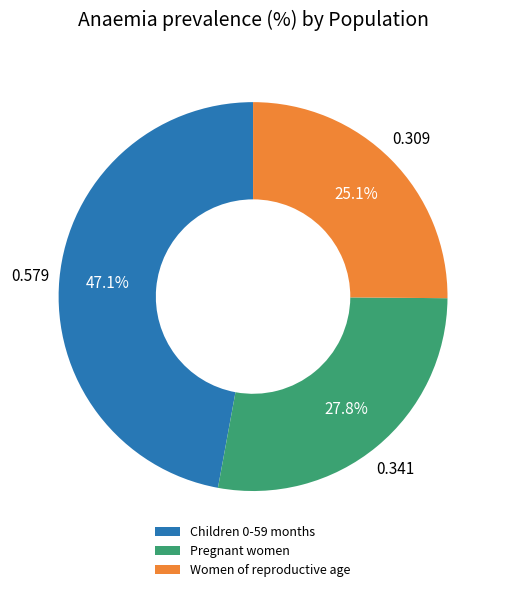

Combined, do Pregnant women and Women of reproductive age account for over 50%?

Yes